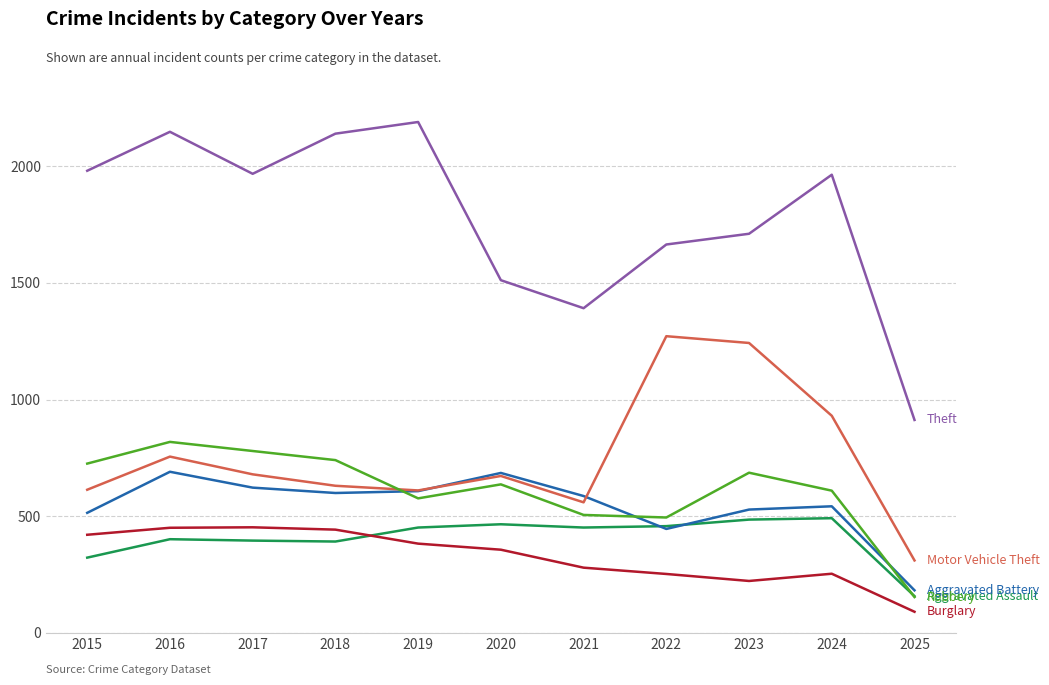

What is the minimum value shown in the chart?

91